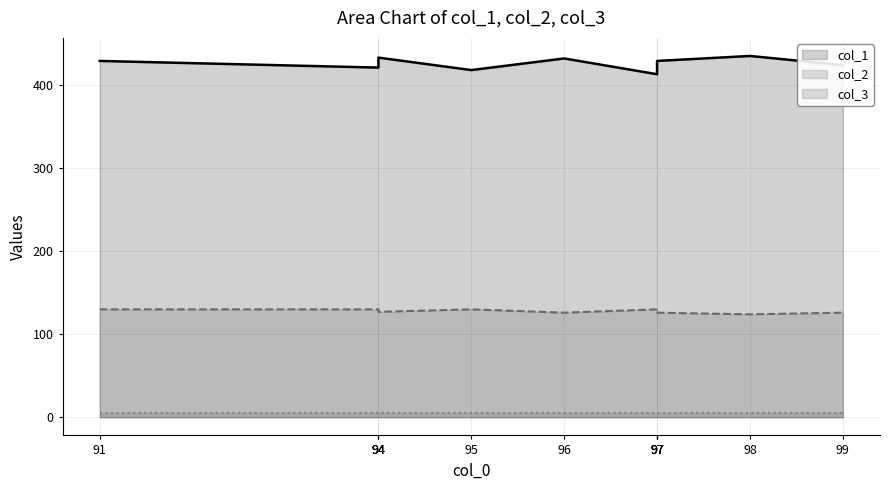

Count the number of data series in this chart.

3